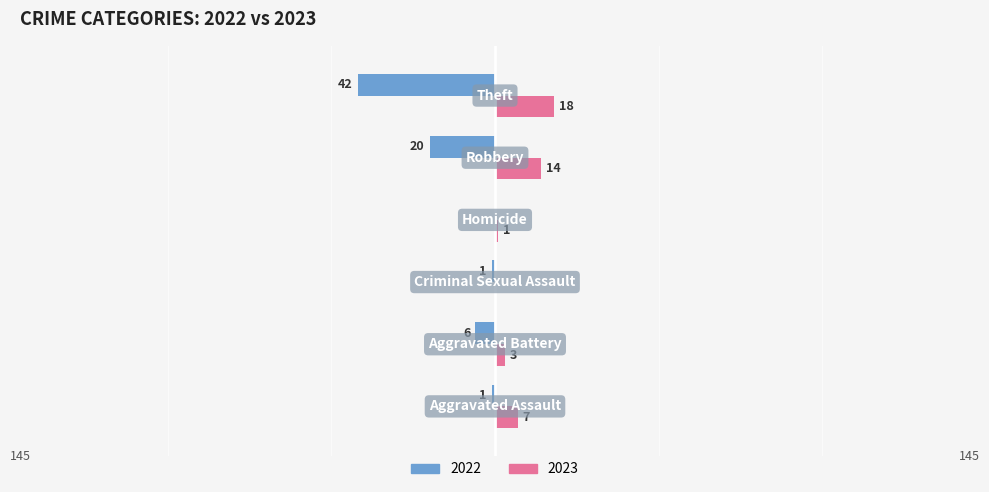

How many values in 2023 are above zero?

5